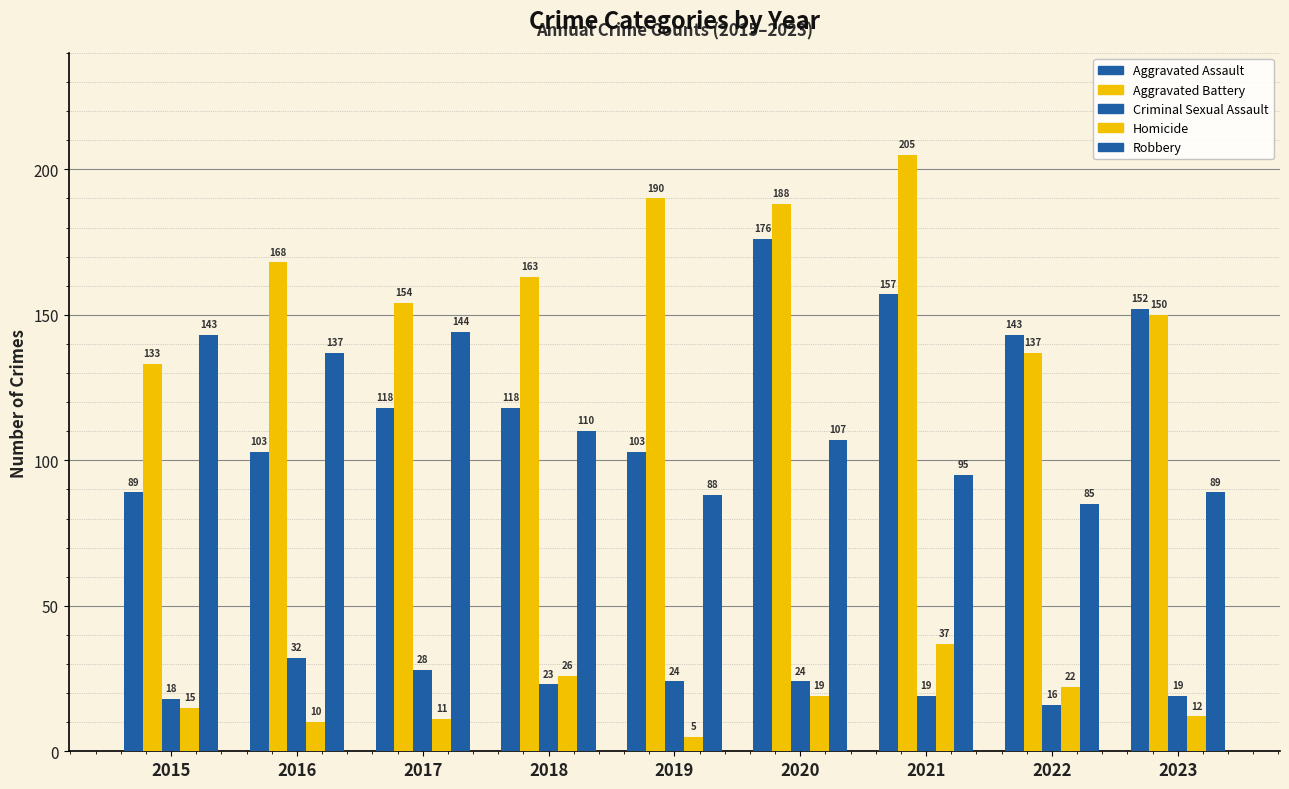

Which series has the largest range (max minus min)?

Aggravated Assault